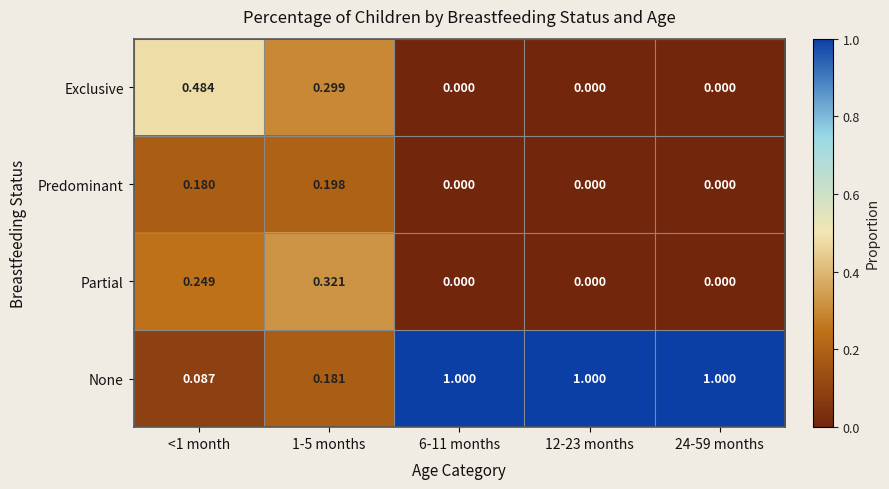

Which series has the largest range (max minus min)?

None